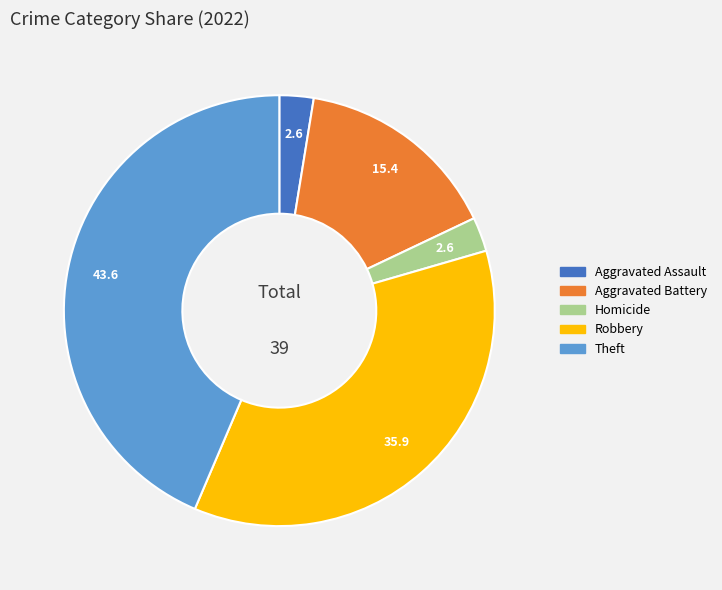

Does any single category account for the majority?

No